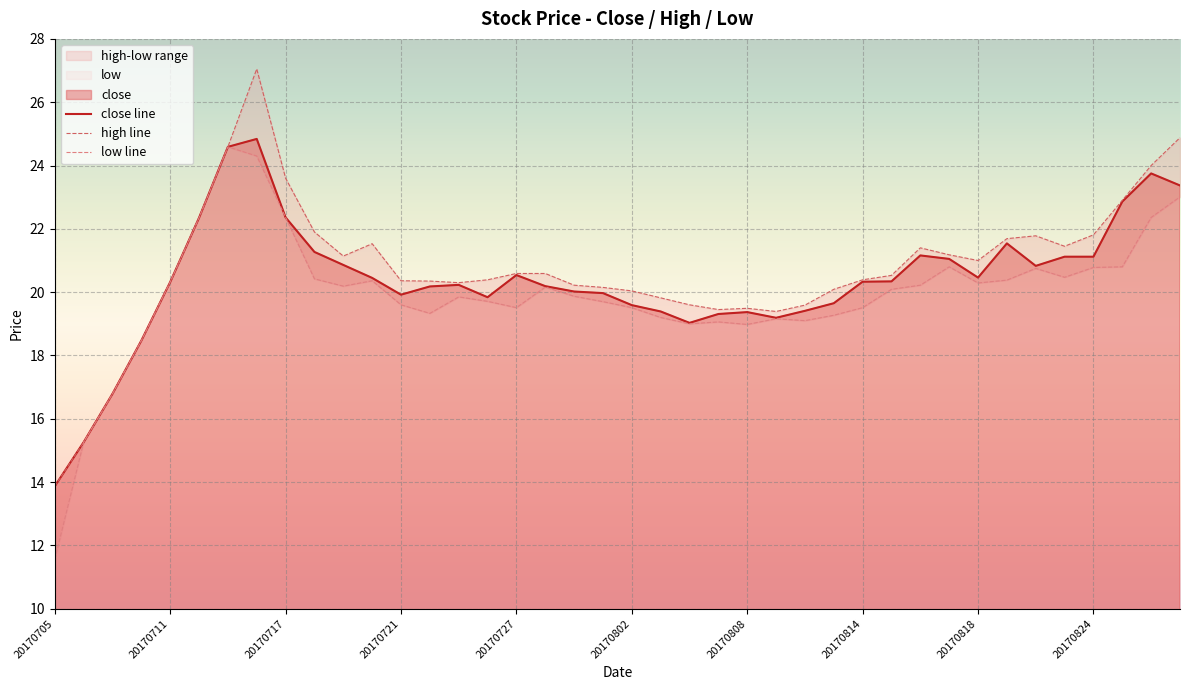

The value of close line at 20170711 is 20.3. True or false?

True